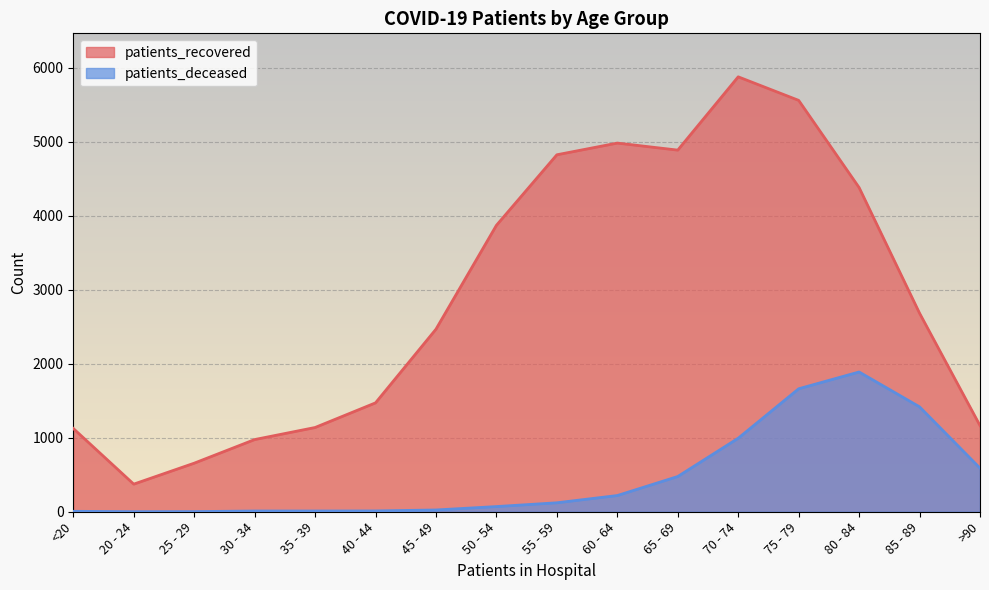

The value of patients_recovered at 80 - 84 is 1031. True or false?

False